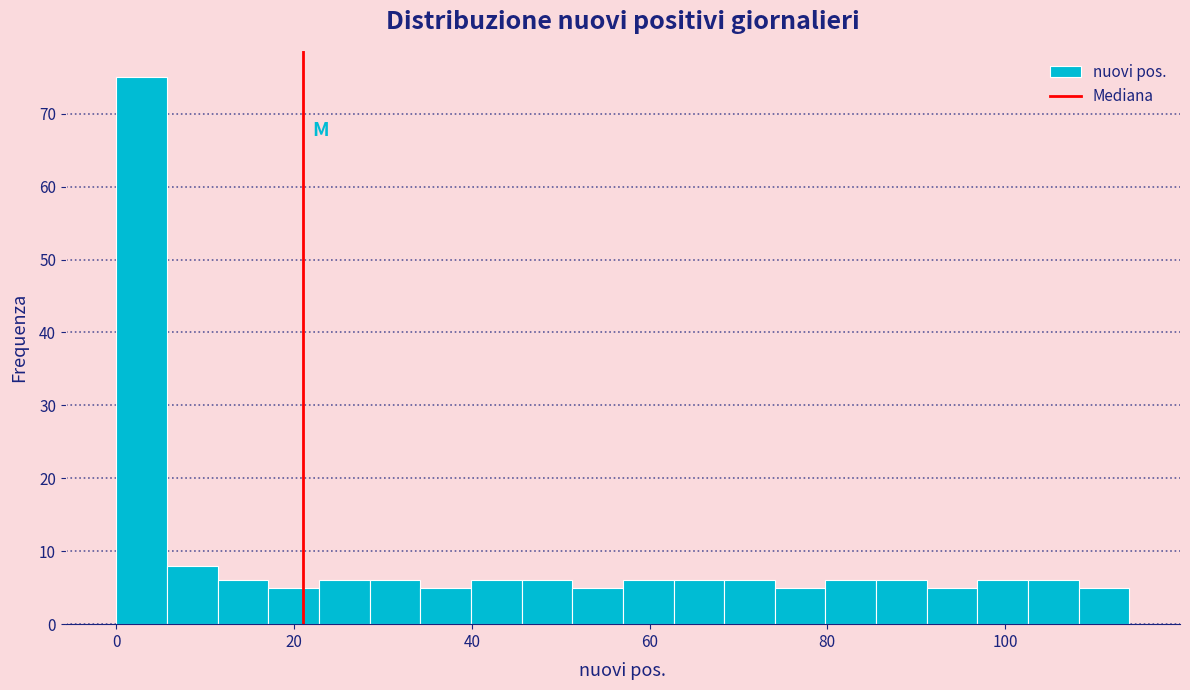

Read against the x-axis, roughly where is the centre of the tallest bar?

2